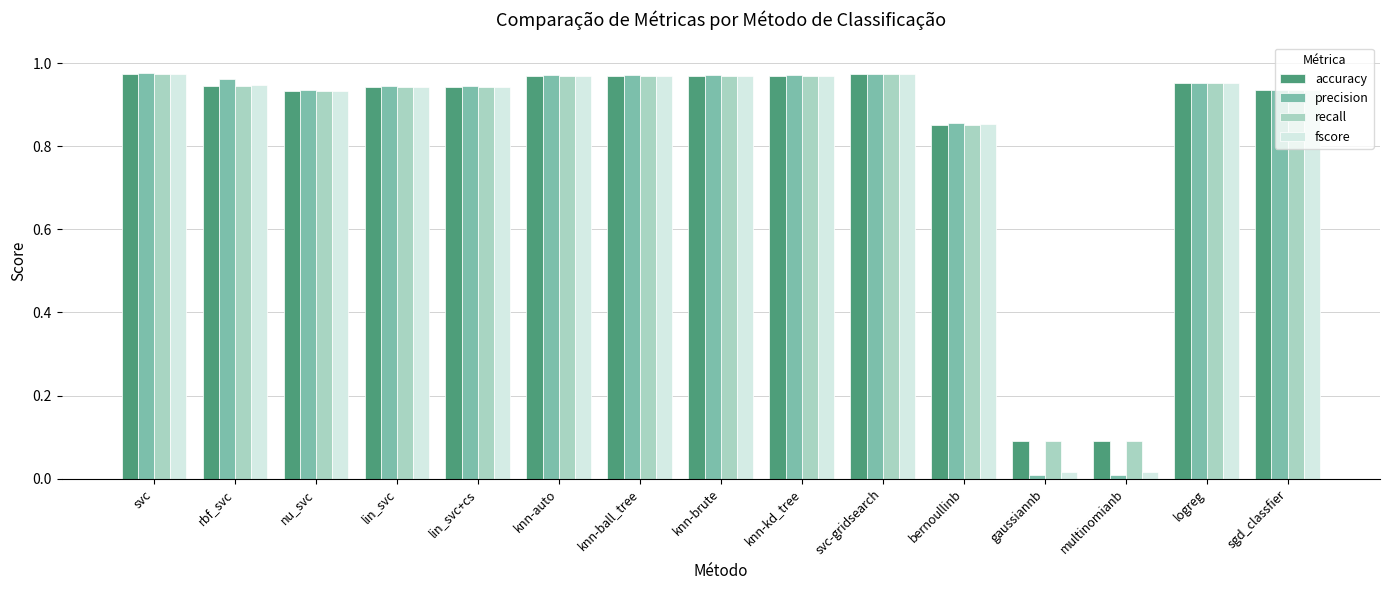

Is it true that accuracy equals 0.3 at logreg?

False